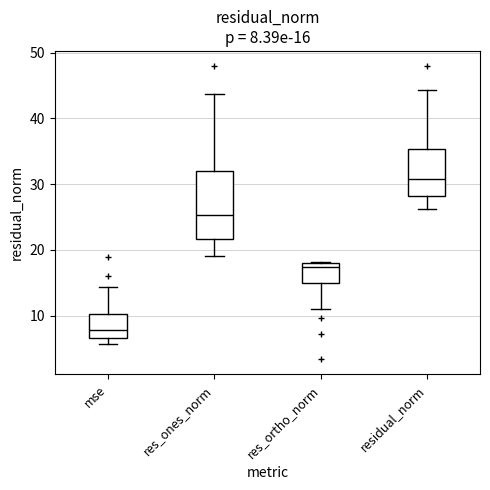

Which box's median line is the highest?

residual_norm